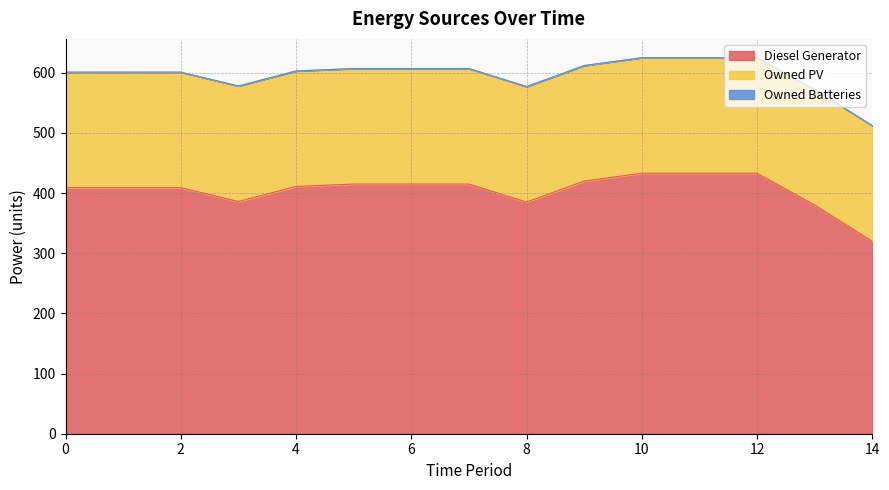

Reading left to right, what are all the values shown in this chart?

Diesel Generator: 409	409	409	386	411	415	415	415	385	420	433	433	433	380	320
Owned PV: 192	192	192	192	192	192	192	192	192	192	192	192	192	192	192
Owned Batteries: 0	0	0	0	0	0	0	0	0	0	0	0	0	0	0